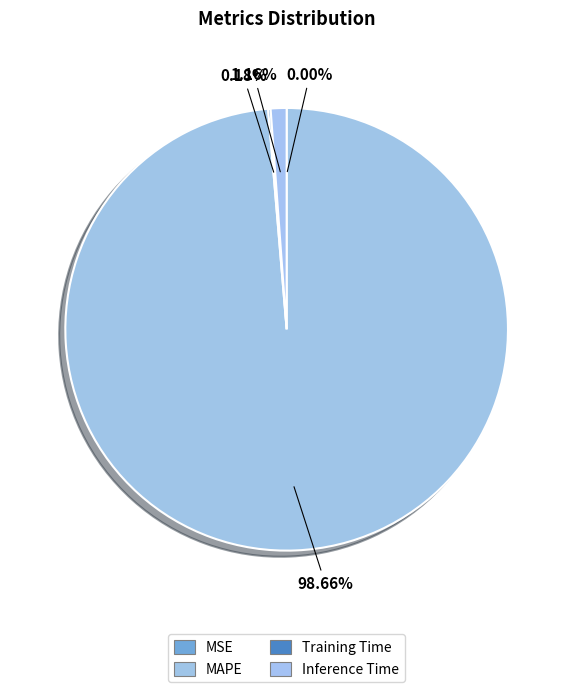

Rank the categories by value from highest to lowest.

MAPE, Inference Time, Training Time, MSE